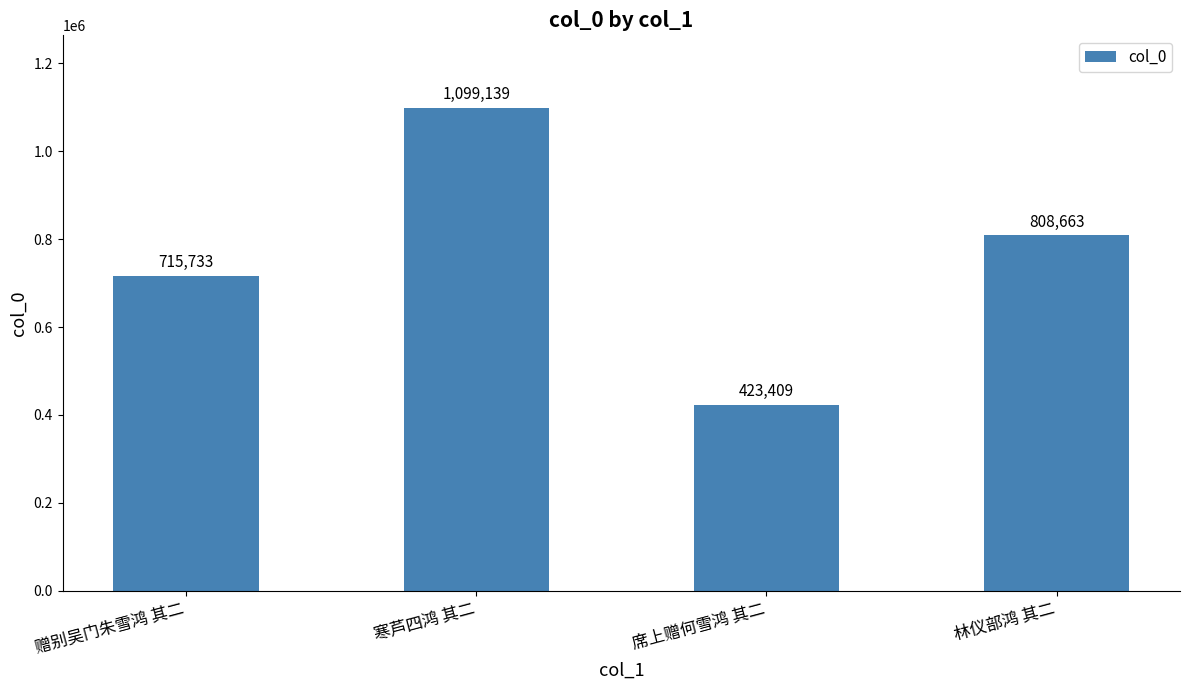

What is the difference between the values at 寒芦四鸿 其二 and 席上赠何雪鸿 其二?

675730